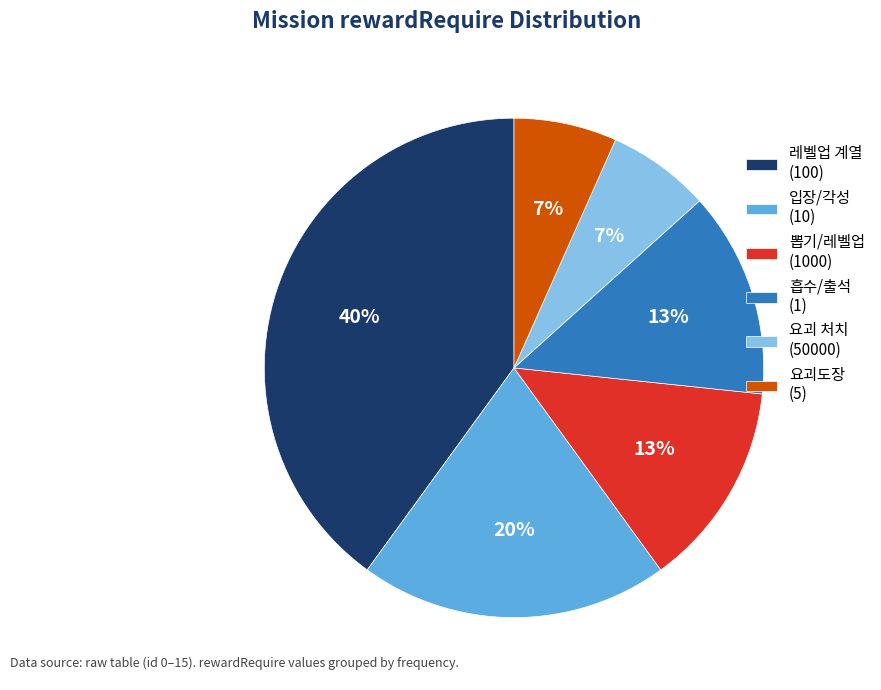

Approximately how many times larger is the value at 뽑기/레벨업 (1000) compared to 레벨업 계열 (100)?

0.3